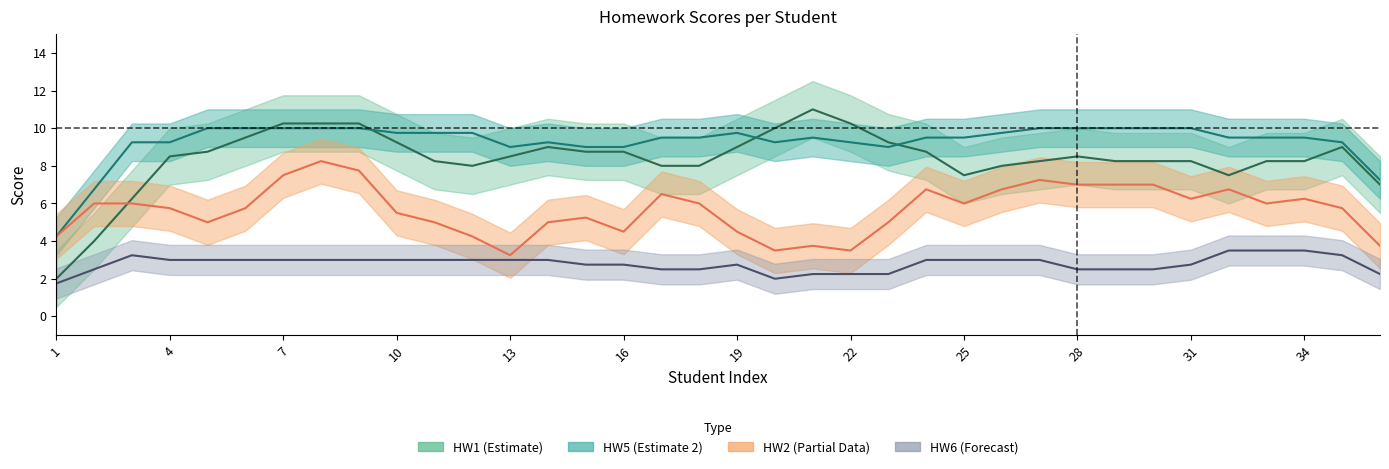

How many HW2 values are between 5 and 8?

22